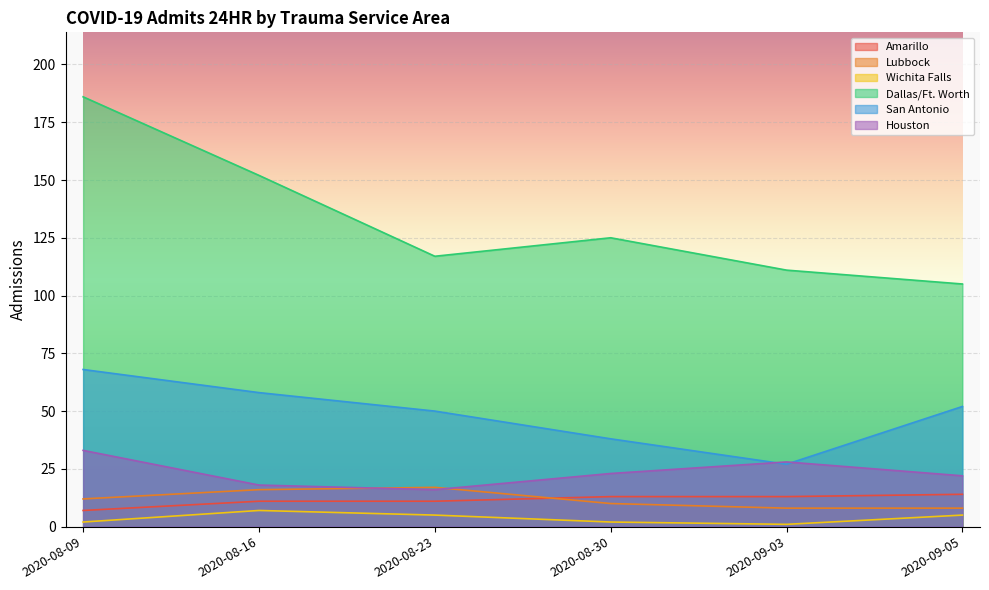

Rank the series by their maximum value, from highest to lowest.

Dallas/Ft. Worth, San Antonio, Houston, Lubbock, Amarillo, Wichita Falls